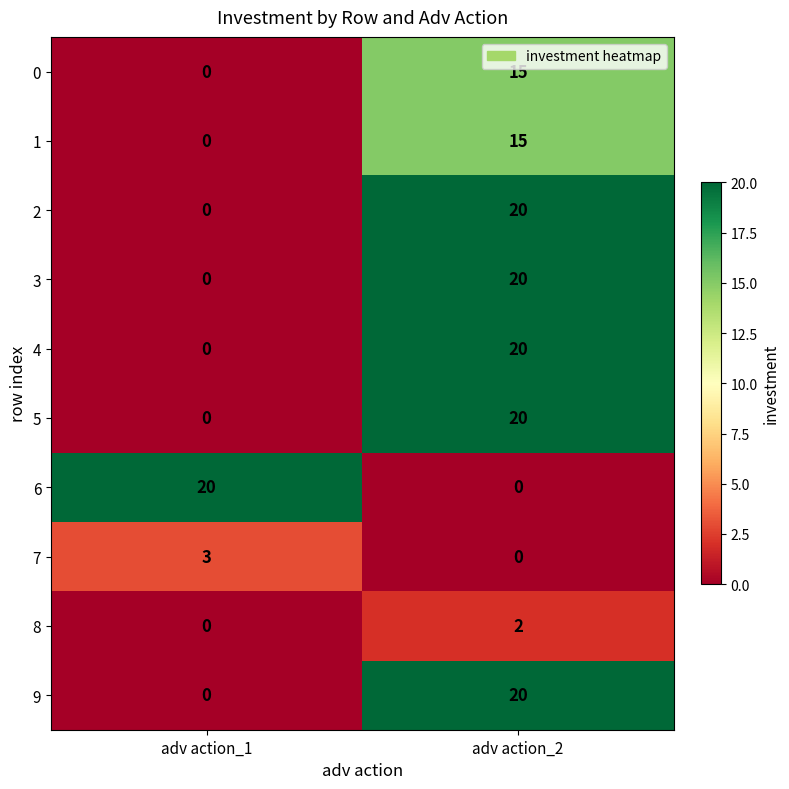

What is the greatest value displayed?

20